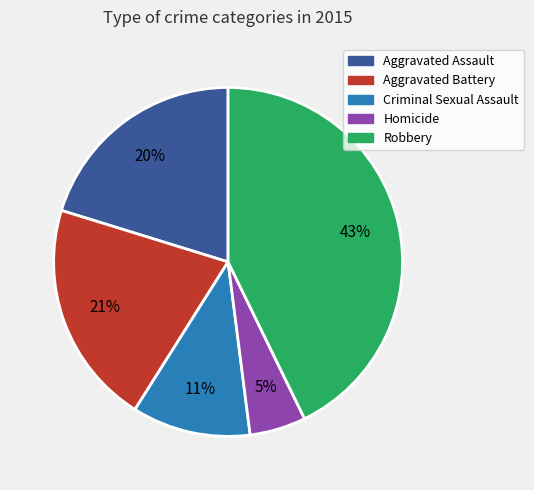

Which slice is the smallest?

Homicide